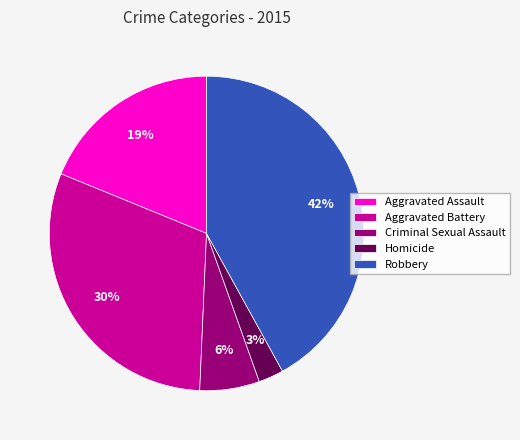

How many segments does this pie chart have?

5